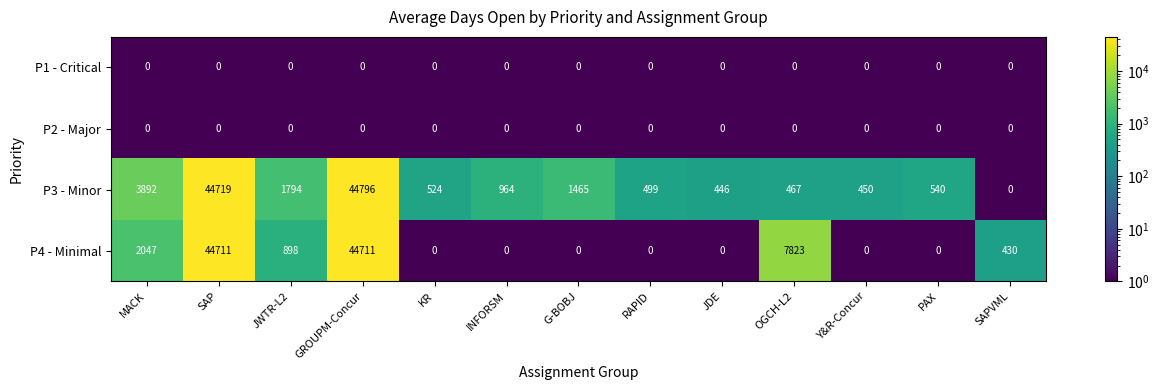

Between MACK and RAPID, which series saw the biggest shift?

P3 - Minor